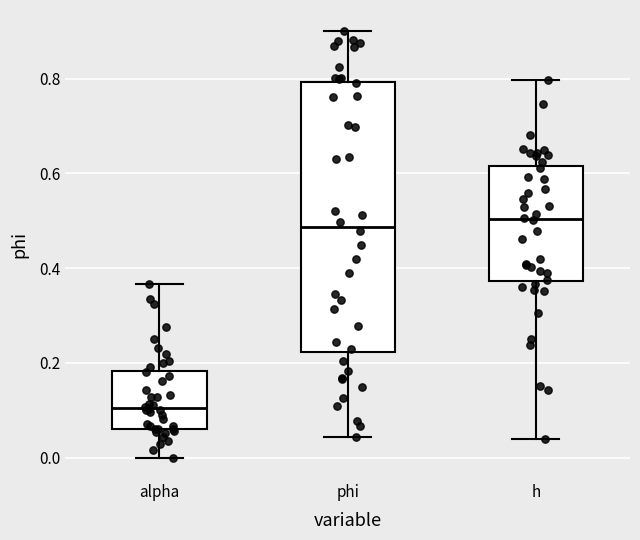

Where is the lower edge of the box for h on the y-axis? The values are not printed on the chart, so give them approximately, as read against the axis.

0.38